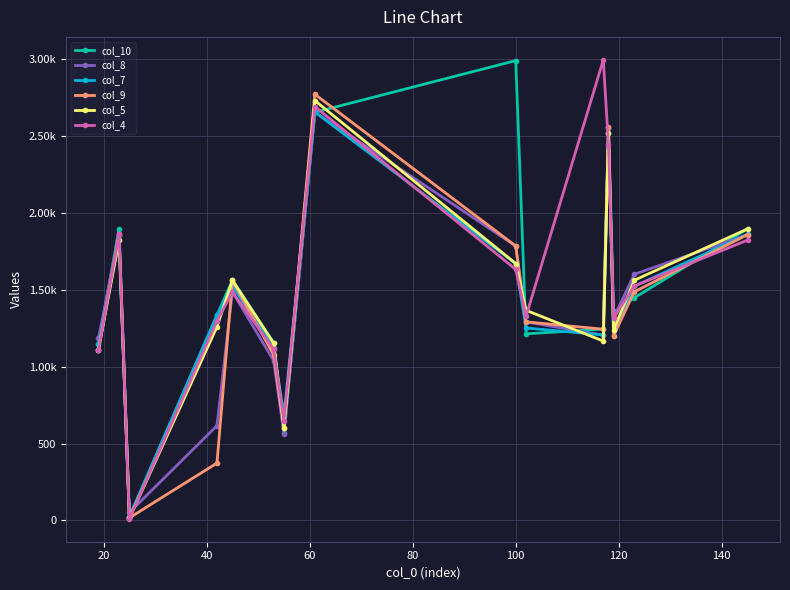

What are all the series names shown in the legend?

col_10, col_8, col_7, col_9, col_5, col_4